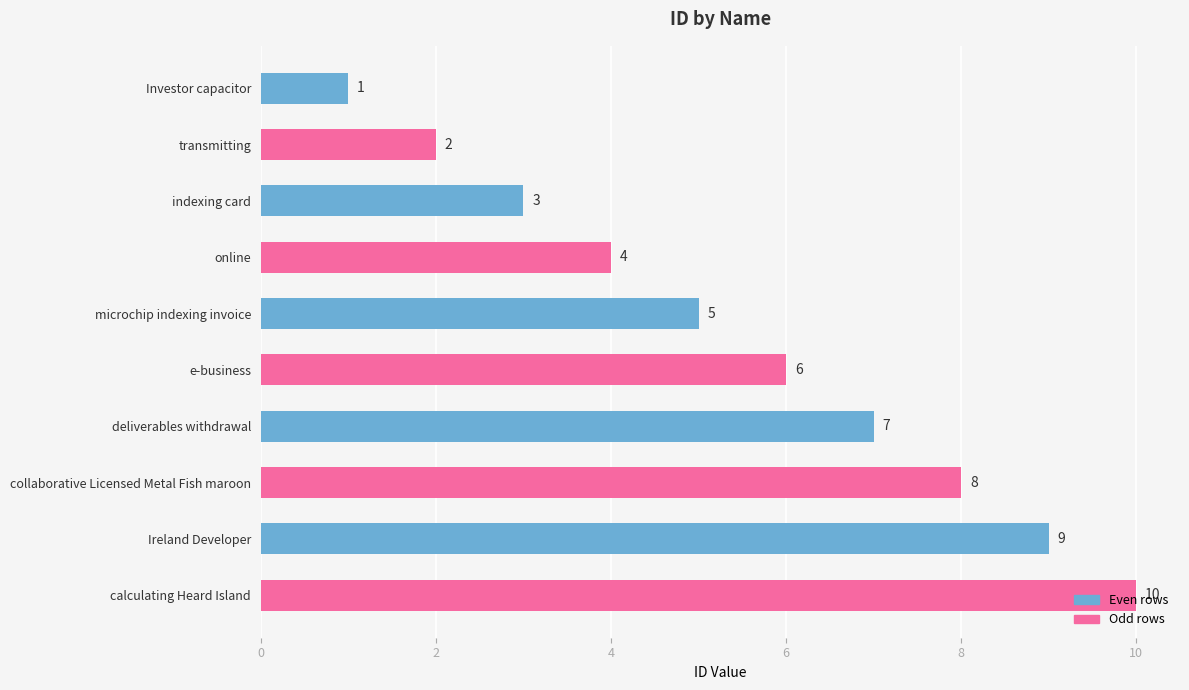

Rank the categories by value from lowest to highest.

Investor capacitor, transmitting, indexing card, online, microchip indexing invoice, e-business, deliverables withdrawal, collaborative Licensed Metal Fish maroon, Ireland Developer, calculating Heard Island